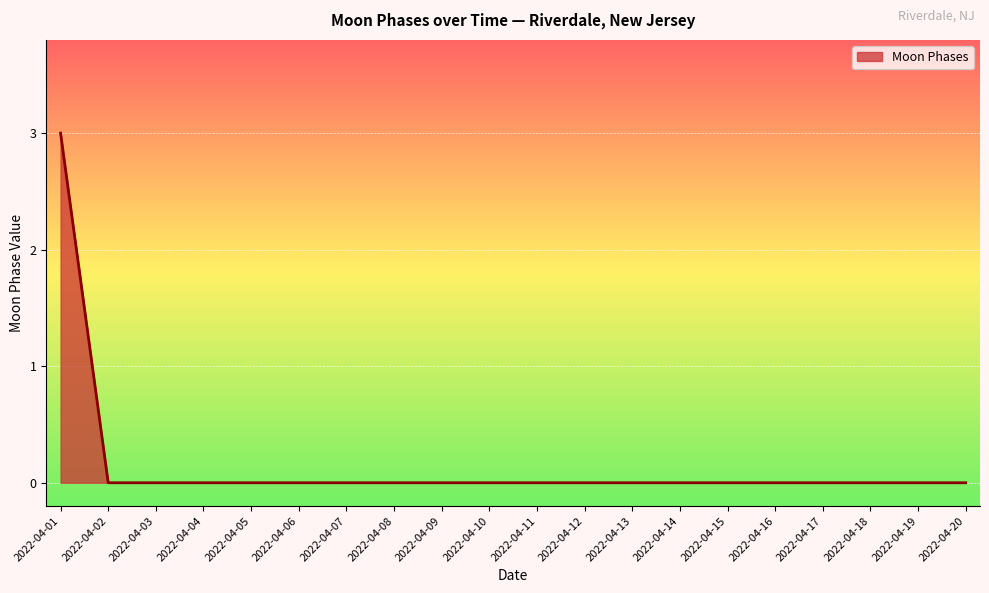

Which label corresponds to the largest value in the chart?

2022-04-01